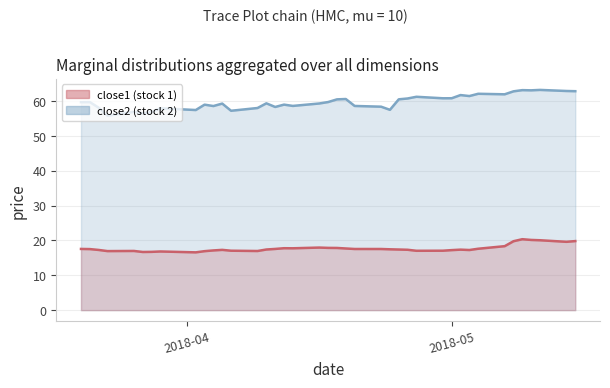

Is it true that close1 equals 17.5 at 2018-03-21?

True